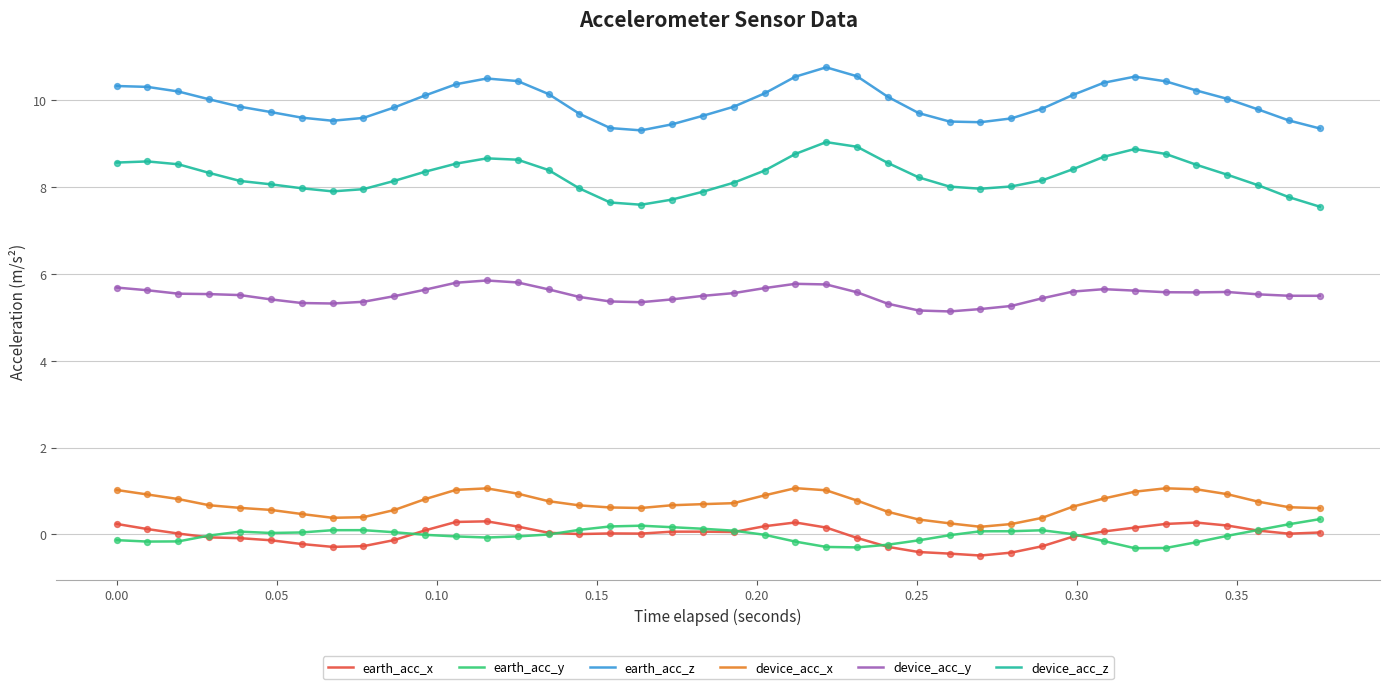

True or false: device_acc_x and earth_acc_x intersect in this chart.

False